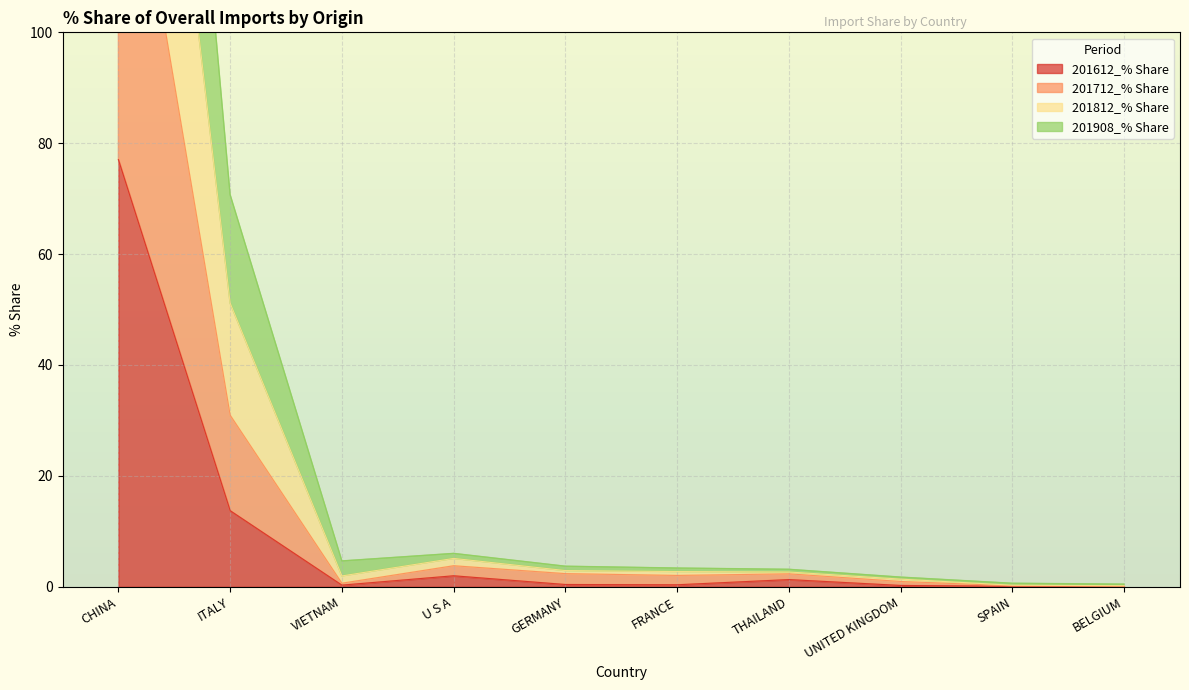

The 201612_% Share series shows 0.0 at BELGIUM. True or false?

True